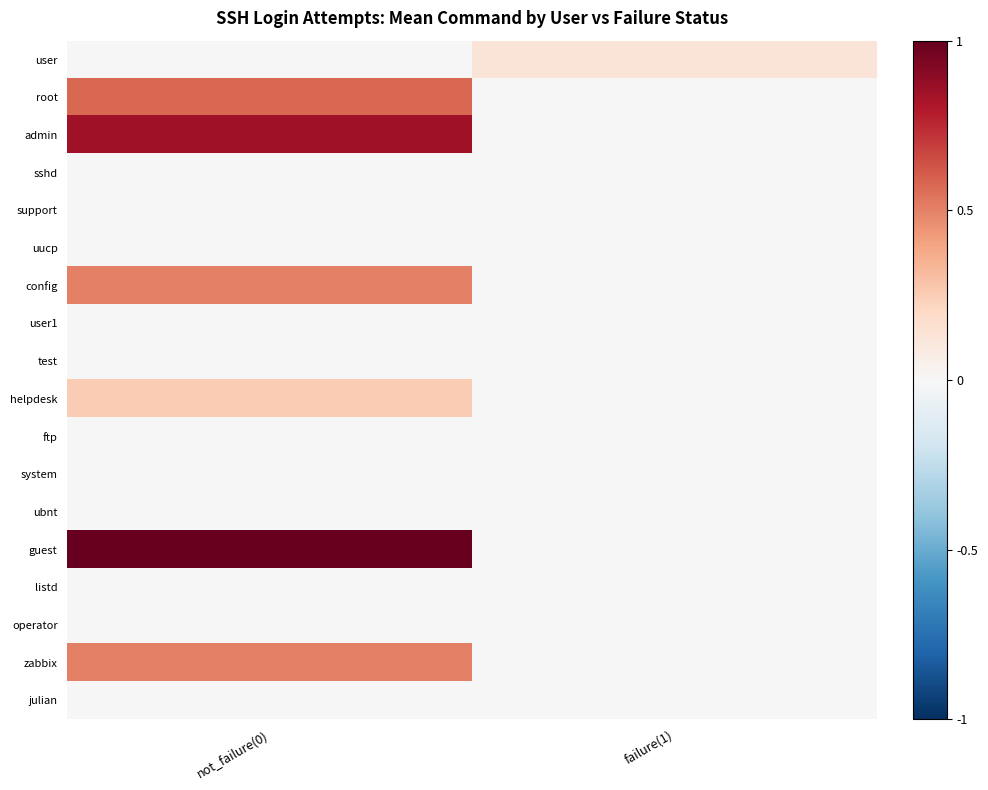

Which series has the largest total across all categories?

guest